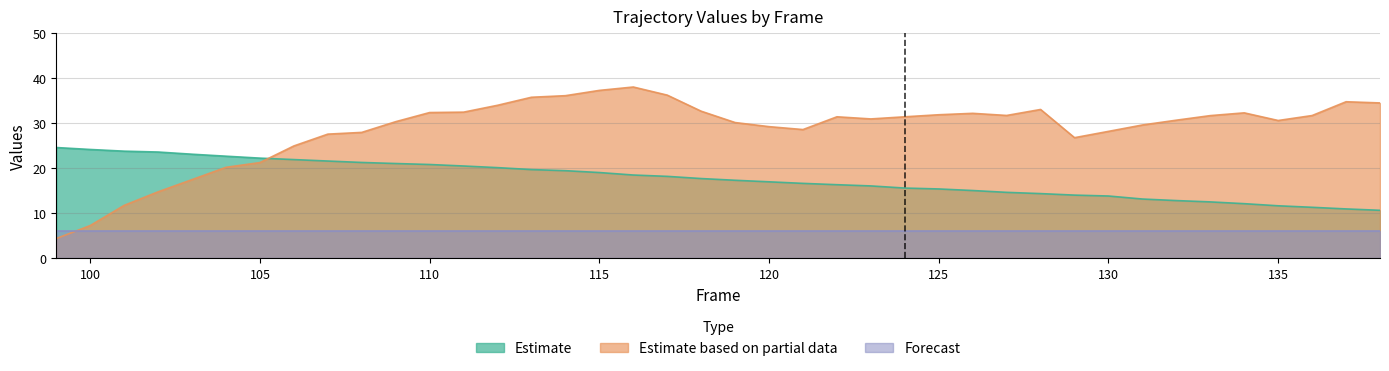

Where is the first local maximum for x?

116